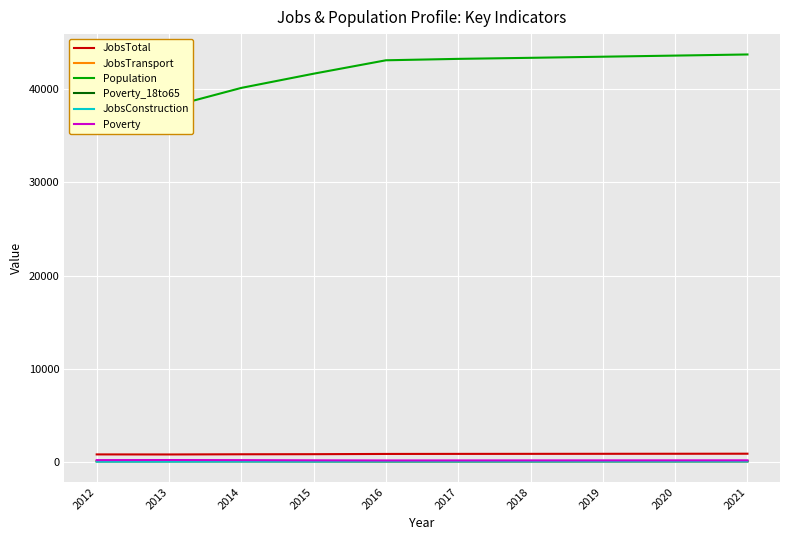

How many values in the JobsTotal series are below 910?

5